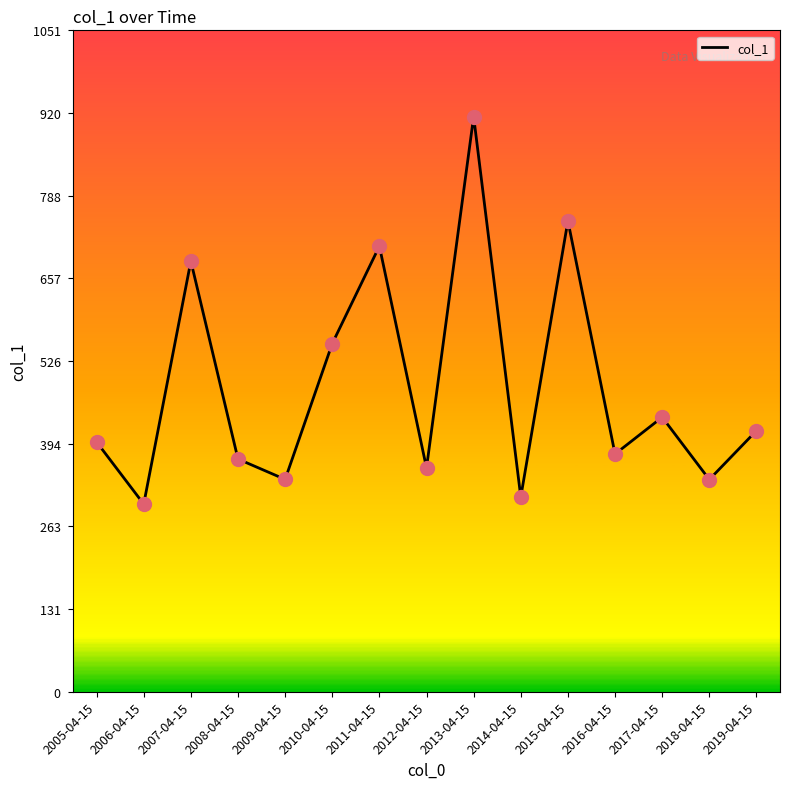

Which has a higher value, 2009-04-15 or 2013-04-15?

2013-04-15